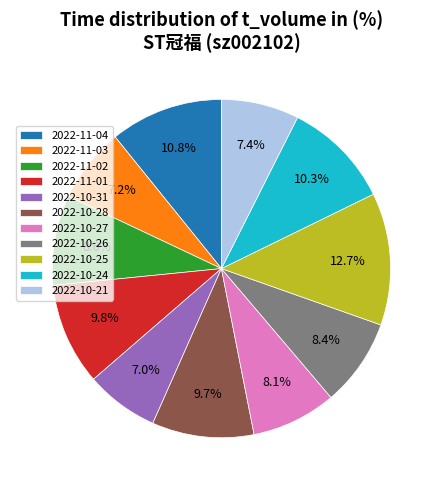

Which category has the biggest portion of the pie?

2022-10-25